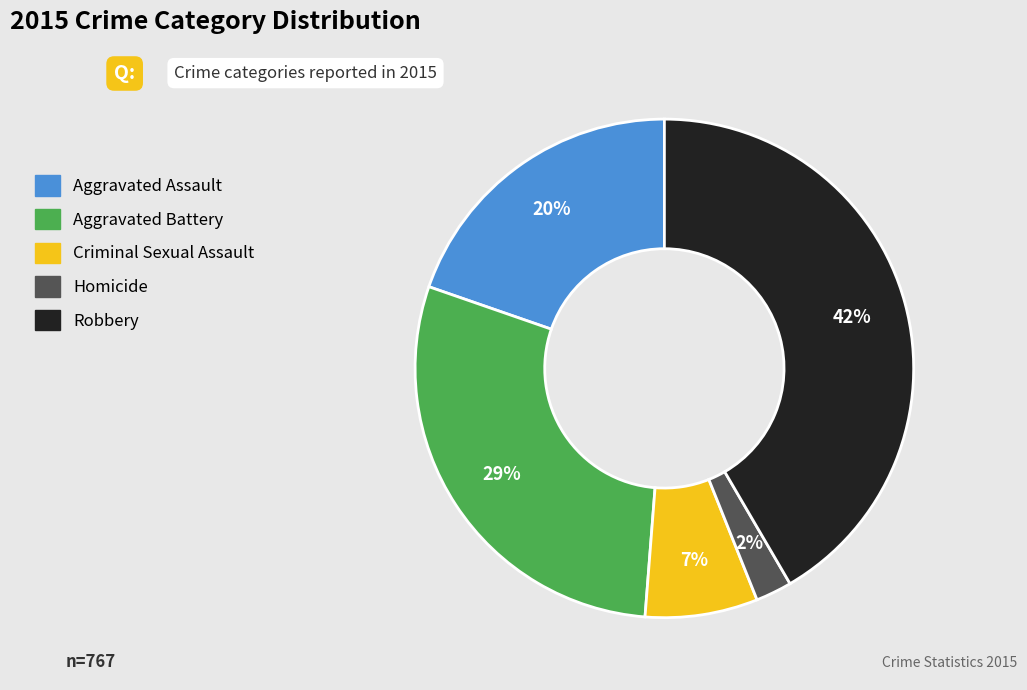

Which has a higher value, Homicide or Aggravated Assault?

Aggravated Assault